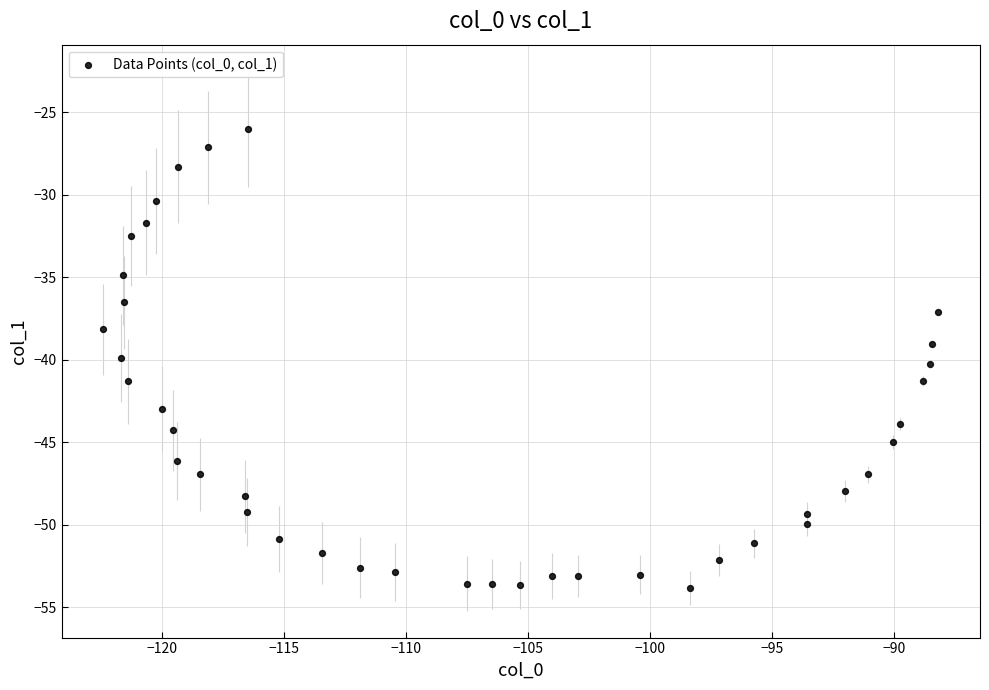

What is the range of X values (max minus min)?

34.2